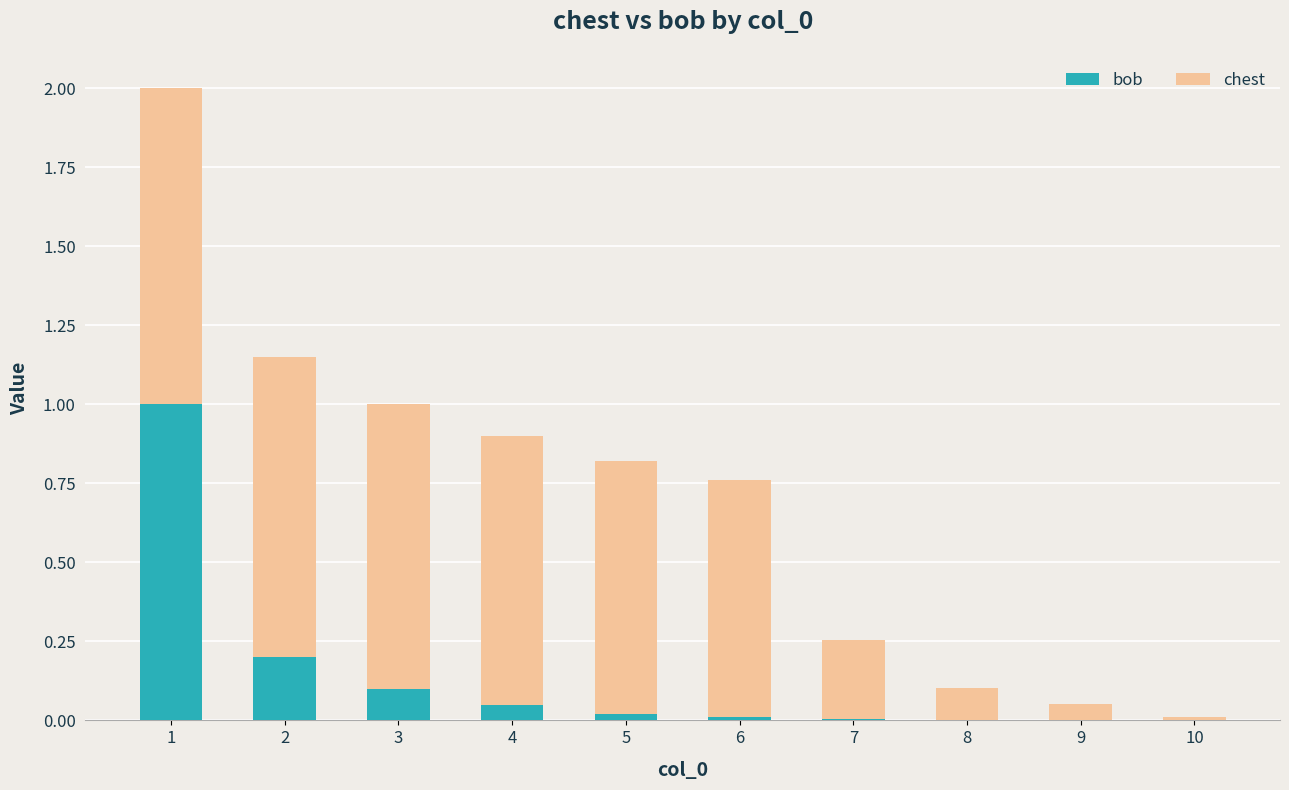

Does the chart contain stacked bars?

Yes